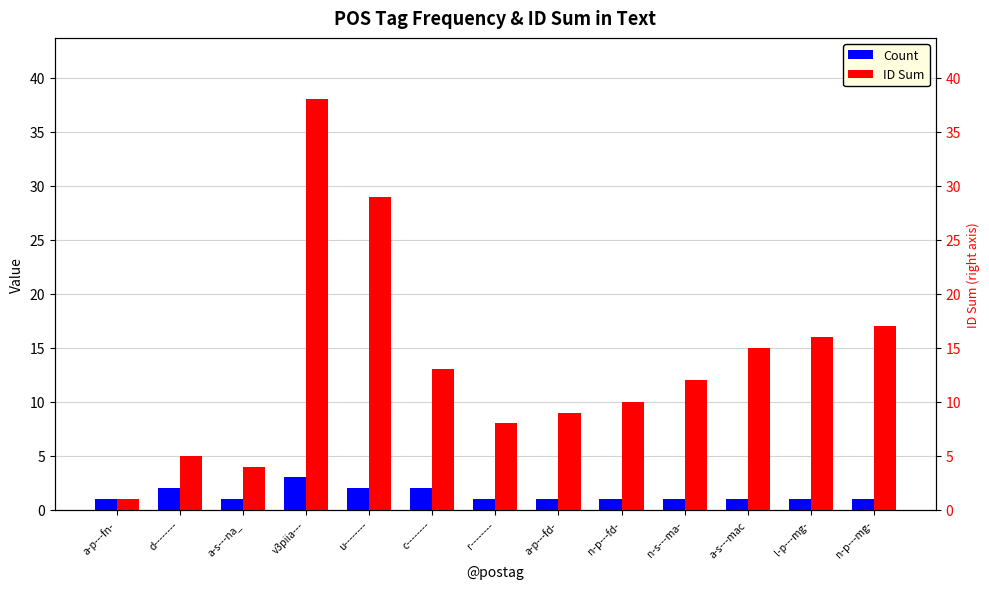

What position from the left is a-s---mac?

11